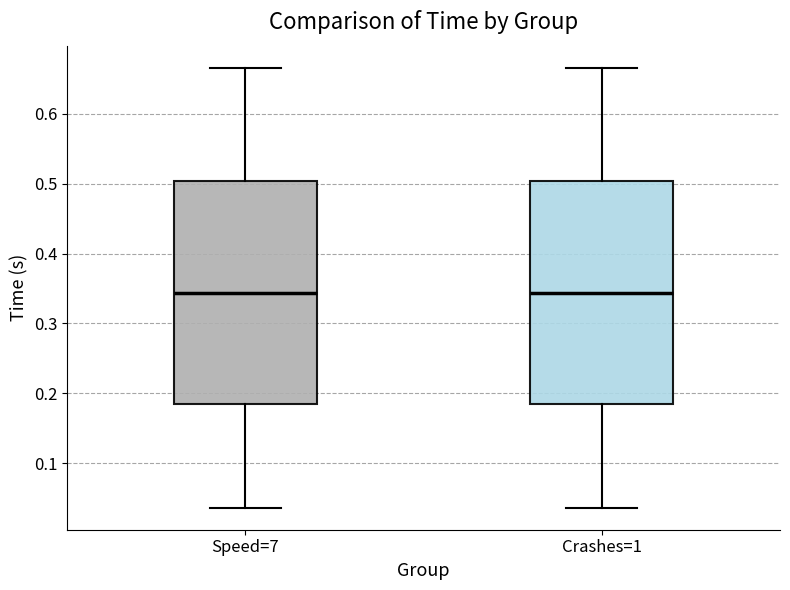

Reading left to right, transcribe this box plot: for each box, give where its median line is, the range the box spans, and where its two whiskers end, as read against the y-axis. The values are not printed on the chart, so give them approximately, as read against the axis.

Speed=7: median 0.34, box 0.18 to 0.50, whiskers 0.04 to 0.67
Crashes=1: median 0.34, box 0.18 to 0.50, whiskers 0.04 to 0.67